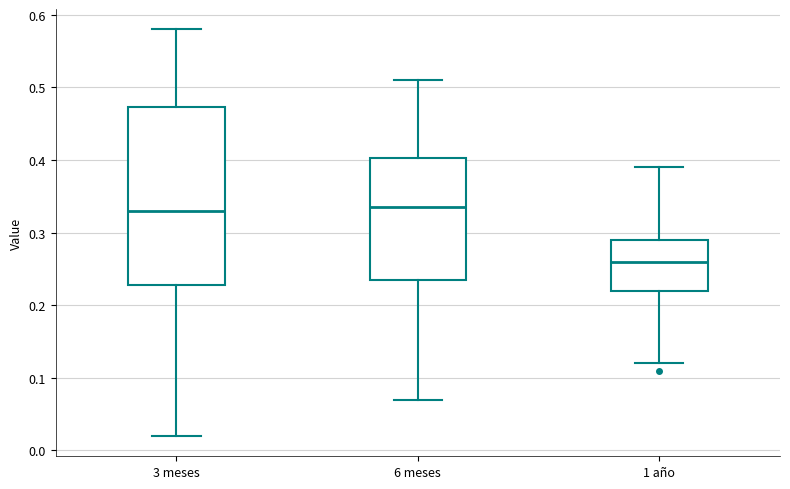

Reading left to right, read every box against the y-axis: the position of its median line, the range the box covers, and the ends of its whiskers. The values are not printed on the chart, so give them approximately, as read against the axis.

3 meses: median 0.33, box 0.23 to 0.47, whiskers 0.02 to 0.58
6 meses: median 0.34, box 0.24 to 0.40, whiskers 0.07 to 0.51
1 año: median 0.26, box 0.22 to 0.29, whiskers 0.12 to 0.39